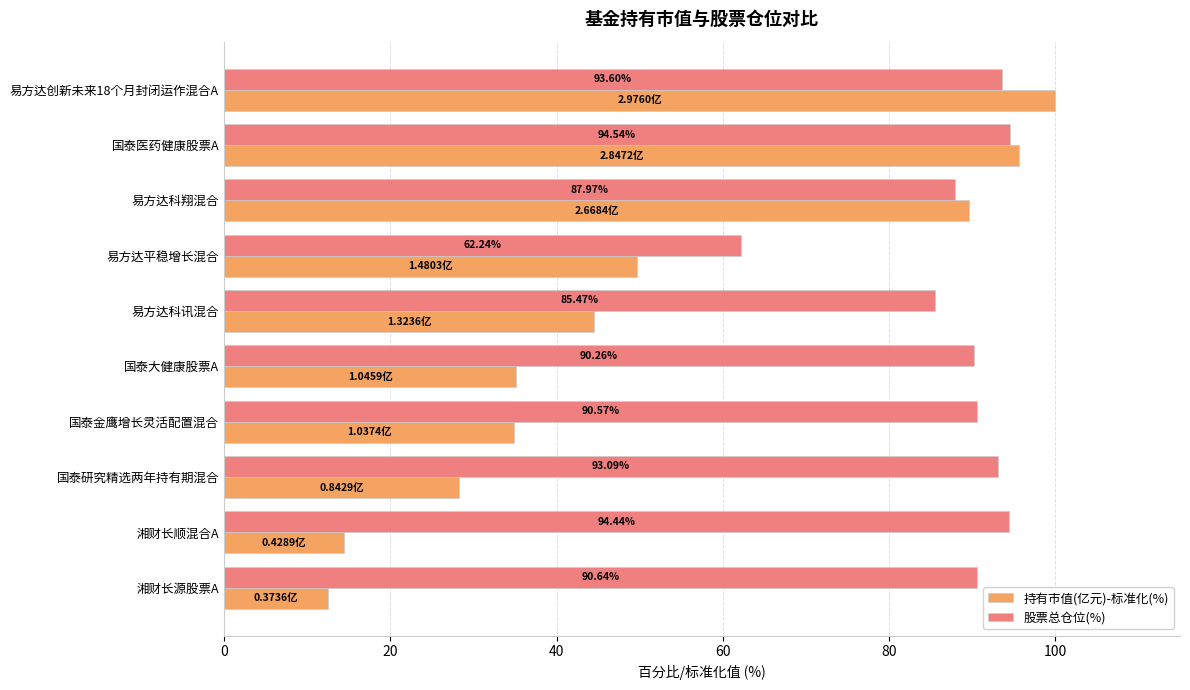

Between 国泰医药健康股票A and 易方达科翔混合, which series saw the biggest shift?

股票总仓位(%)